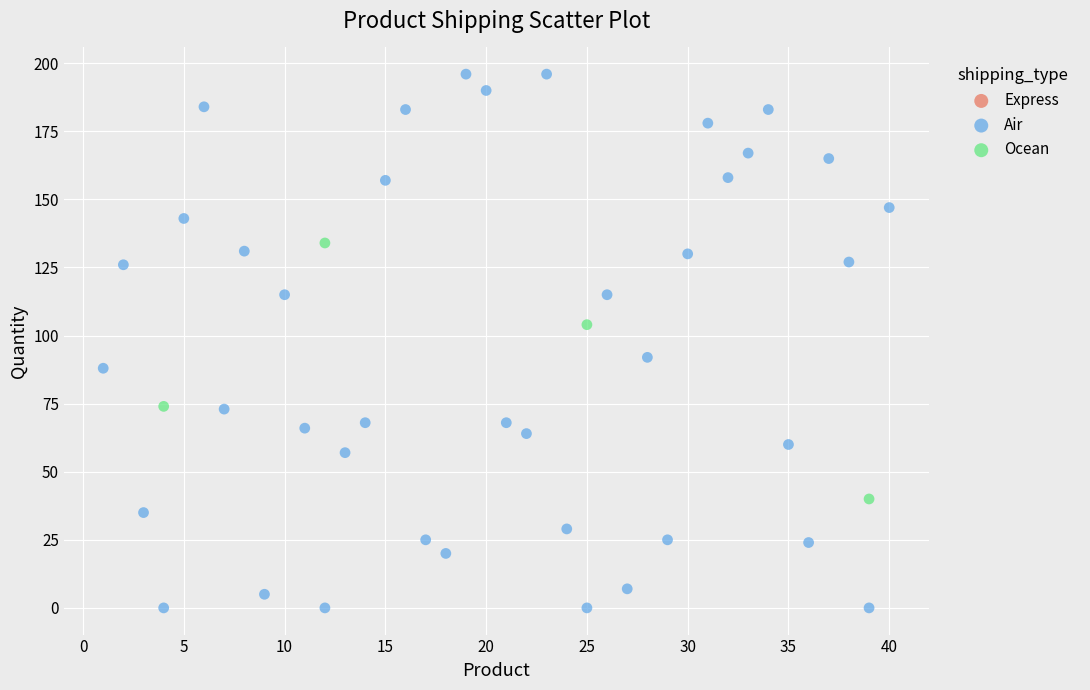

Which series reaches the minimum Y coordinate?

Air